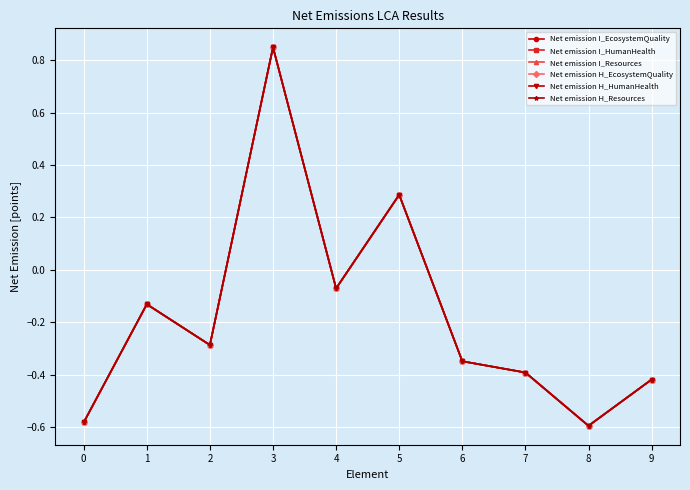

Does the chart have visible grid lines?

Yes